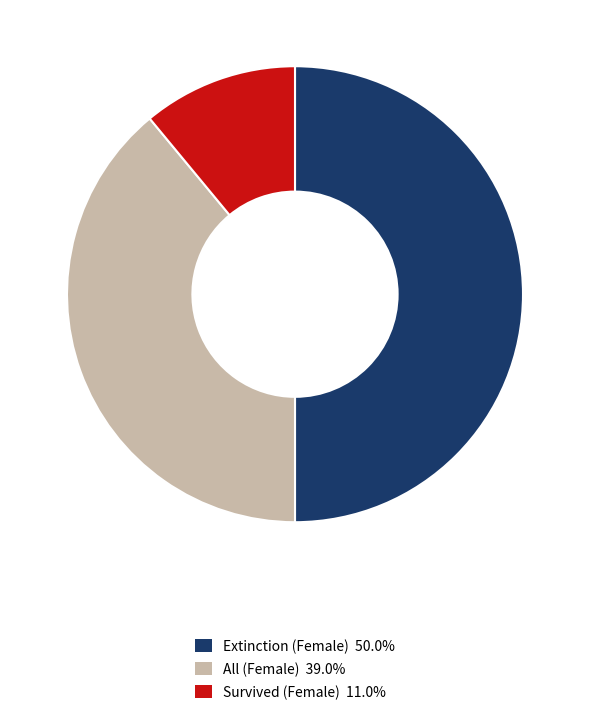

Is the sum of Extinction (Female) and All (Female) greater than half?

Yes